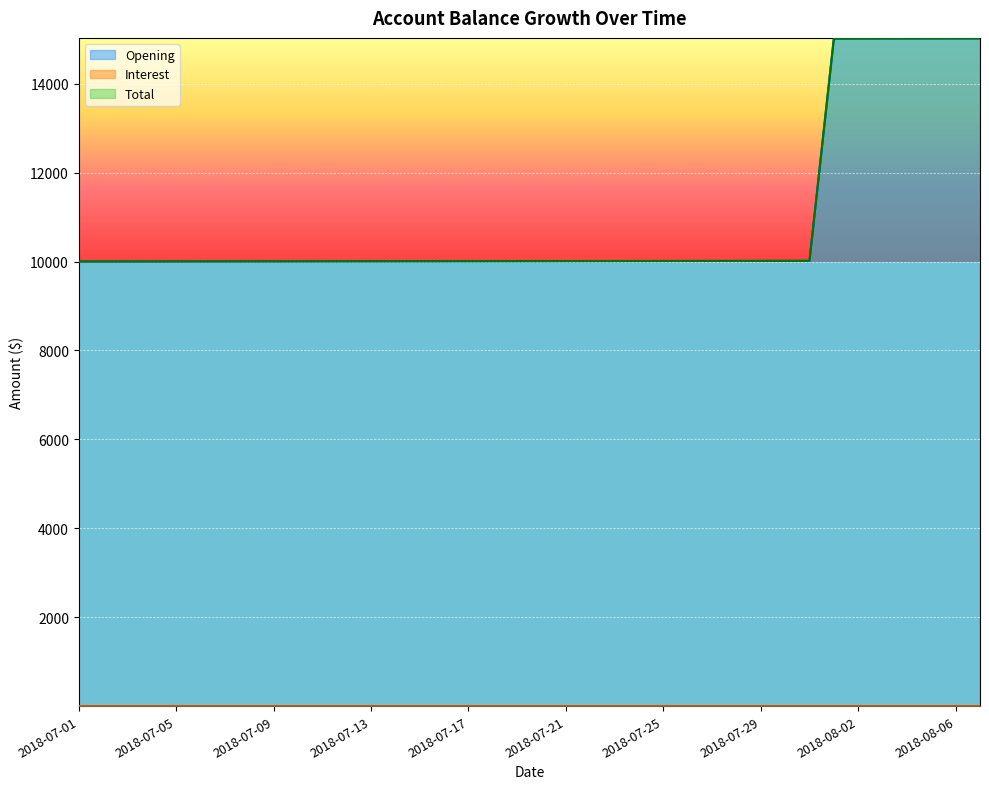

True or false: Total and Interest cross at least once.

False